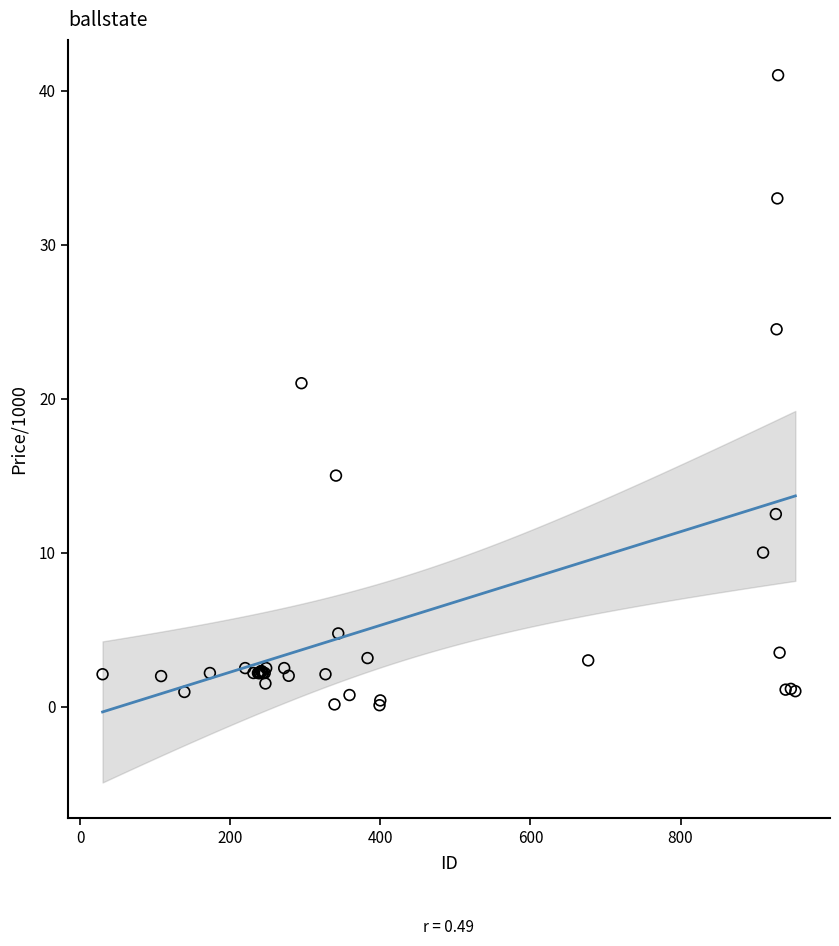

What Y value in the scatter plot is closest to 20?

21.0